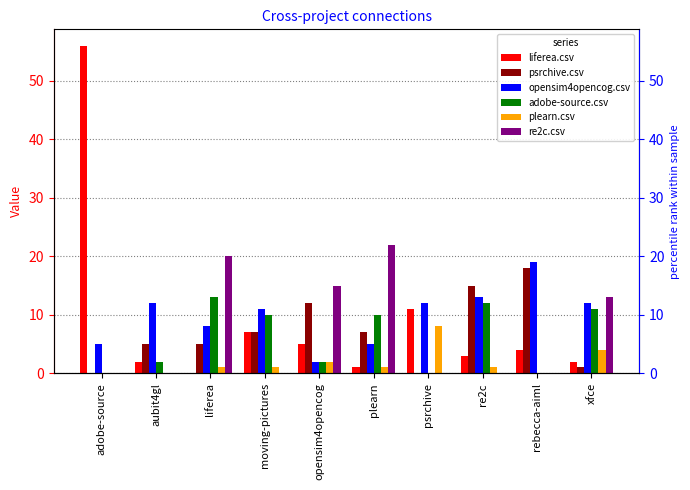

Reading left to right, list all the values displayed in this chart.

liferea.csv: adobe-source=56	aubit4gl=2	liferea=0	moving-pictures=7	opensim4opencog=5	plearn=1	psrchive=11	re2c=3	rebecca-aiml=4	xfce=2
psrchive.csv: adobe-source=0	aubit4gl=5	liferea=5	moving-pictures=7	opensim4opencog=12	plearn=7	psrchive=0	re2c=15	rebecca-aiml=18	xfce=1
opensim4opencog.csv: adobe-source=5	aubit4gl=12	liferea=8	moving-pictures=11	opensim4opencog=2	plearn=5	psrchive=12	re2c=13	rebecca-aiml=19	xfce=12
adobe-source.csv: adobe-source=0	aubit4gl=2	liferea=13	moving-pictures=10	opensim4opencog=2	plearn=10	psrchive=0	re2c=12	rebecca-aiml=0	xfce=11
plearn.csv: adobe-source=0	aubit4gl=0	liferea=1	moving-pictures=1	opensim4opencog=2	plearn=1	psrchive=8	re2c=1	rebecca-aiml=0	xfce=4
re2c.csv: adobe-source=0	aubit4gl=0	liferea=20	moving-pictures=0	opensim4opencog=15	plearn=22	psrchive=0	re2c=0	rebecca-aiml=0	xfce=13